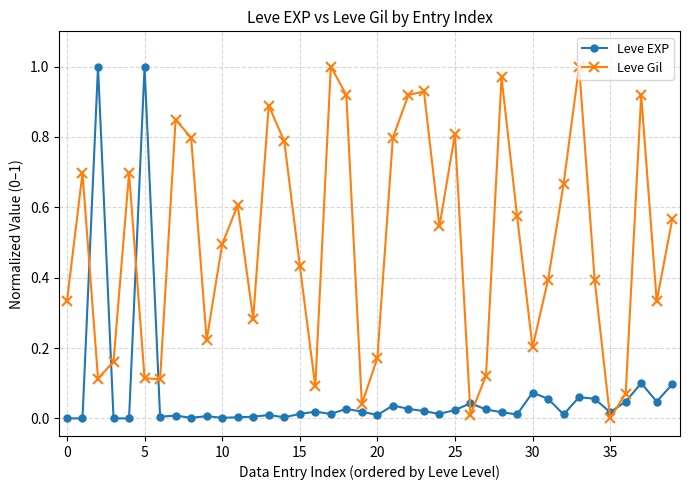

Which series has the largest total across all categories?

Leve Gil